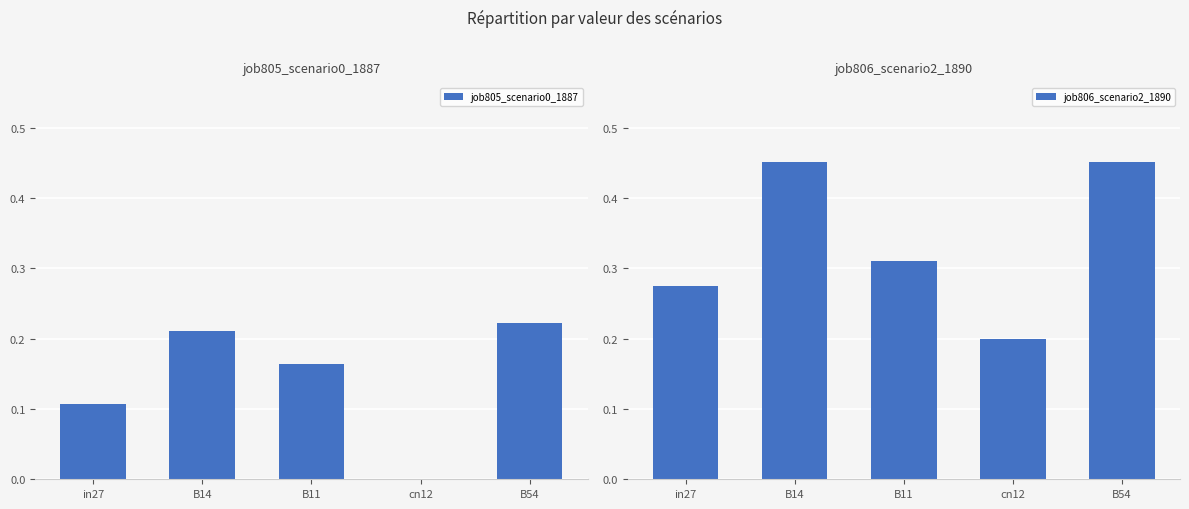

Reading left to right, list all the values displayed in this chart.

job805_scenario0_1887: in27=0.1	B14=0.2	B11=0.2	cn12=0.0	B54=0.2
job806_scenario2_1890: in27=0.3	B14=0.5	B11=0.3	cn12=0.2	B54=0.5